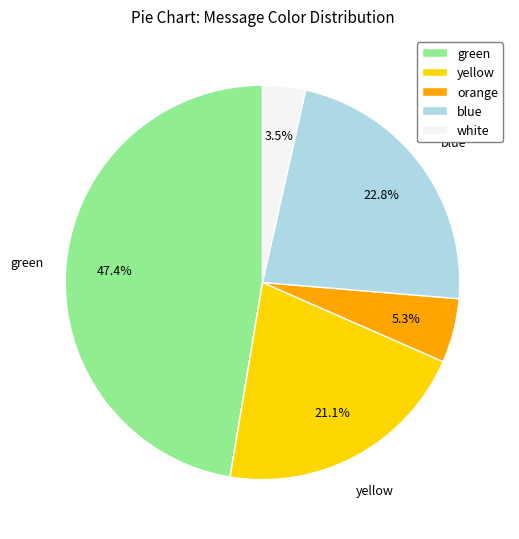

What portion of the pie excludes orange?

94.7%